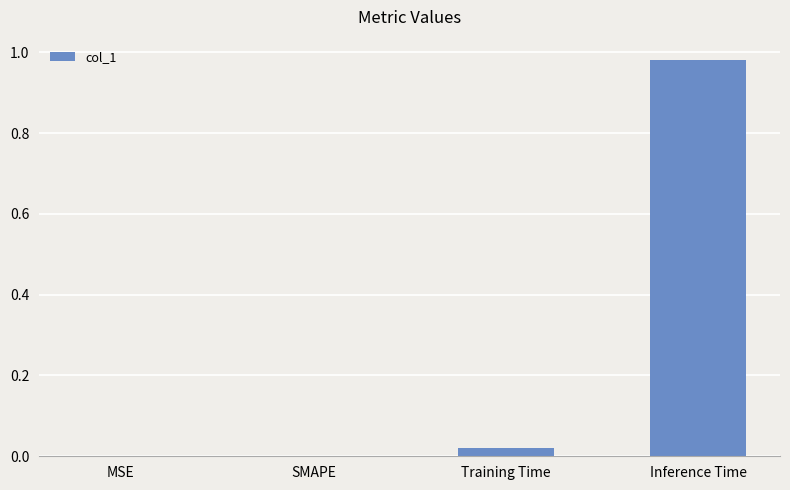

Which label corresponds to the largest value in the chart?

Inference Time